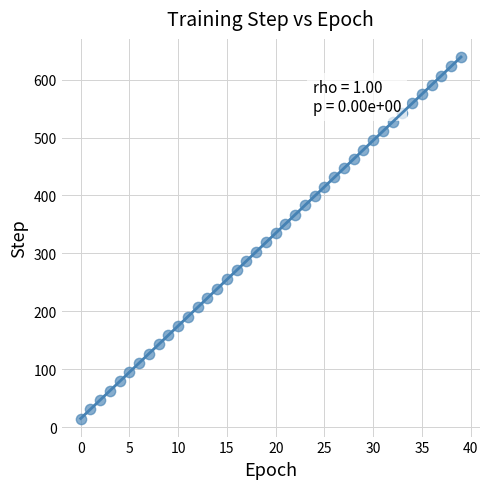

What is the range of Y values (max minus min)?

624